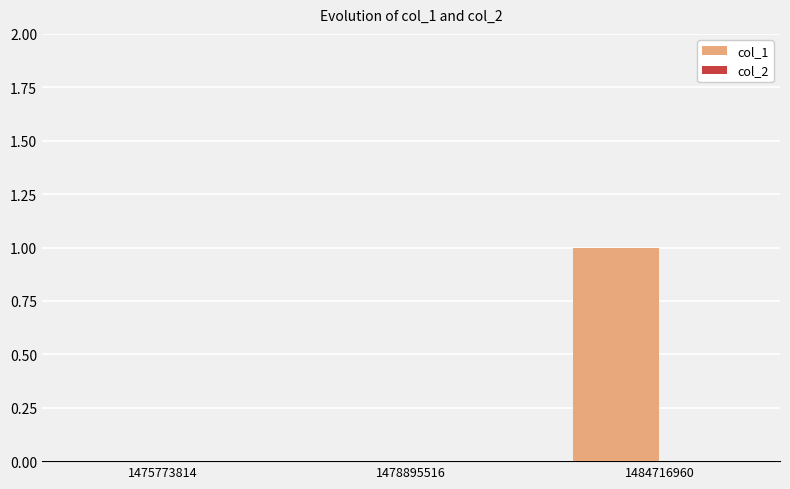

What is the change in value from 1475773814 to 1484716960?

+1